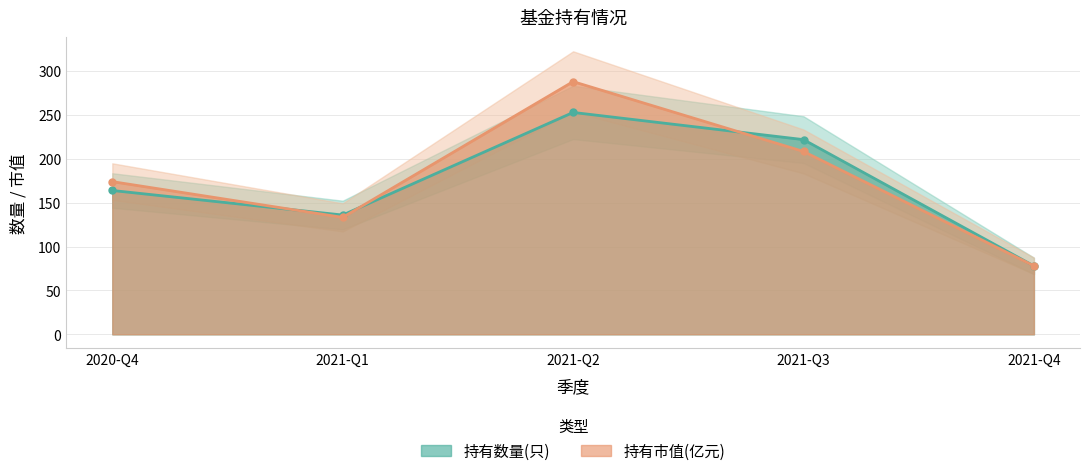

True or false: 持有市值(亿元) has a value of 174.1 at 2020-Q4.

True